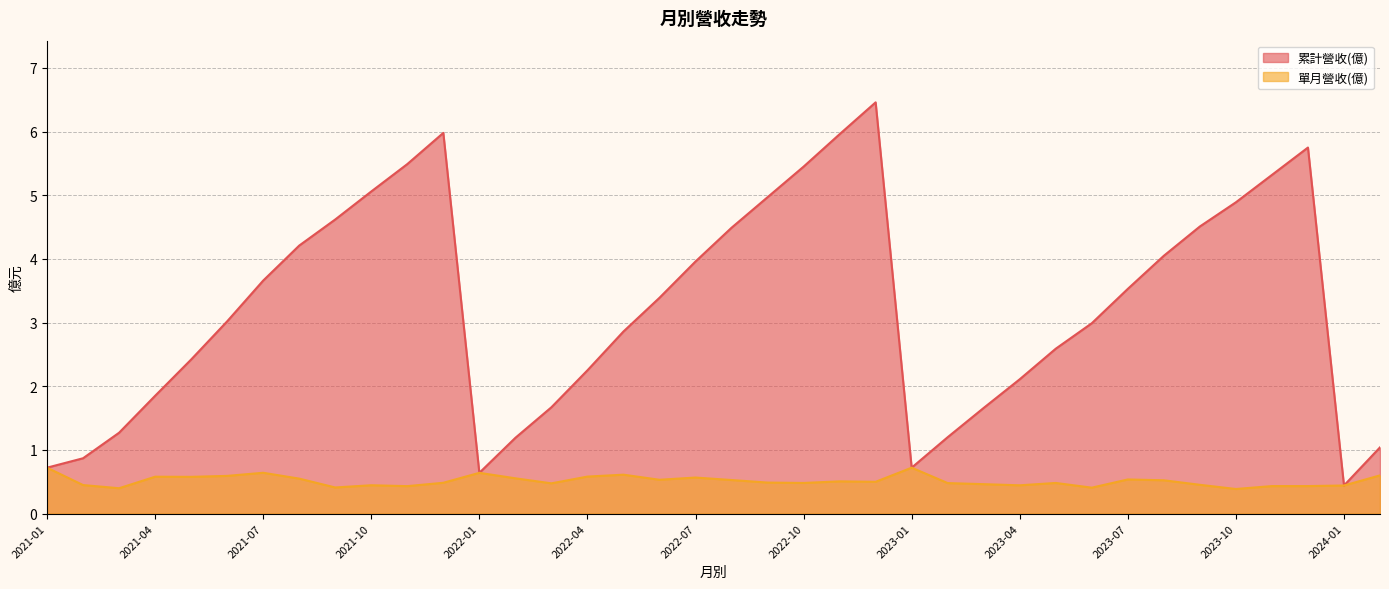

List the labels in order of 累計營收(億) value, smallest first.

2024-01, 2022-01, 2021-01, 2023-01, 2021-02, 2024-02, 2022-02, 2023-02, 2021-03, 2023-03, 2022-03, 2021-04, 2023-04, 2022-04, 2021-05, 2023-05, 2022-05, 2023-06, 2021-06, 2022-06, 2023-07, 2021-07, 2022-07, 2023-08, 2021-08, 2022-08, 2023-09, 2021-09, 2023-10, 2022-09, 2021-10, 2023-11, 2022-10, 2021-11, 2023-12, 2022-11, 2021-12, 2022-12